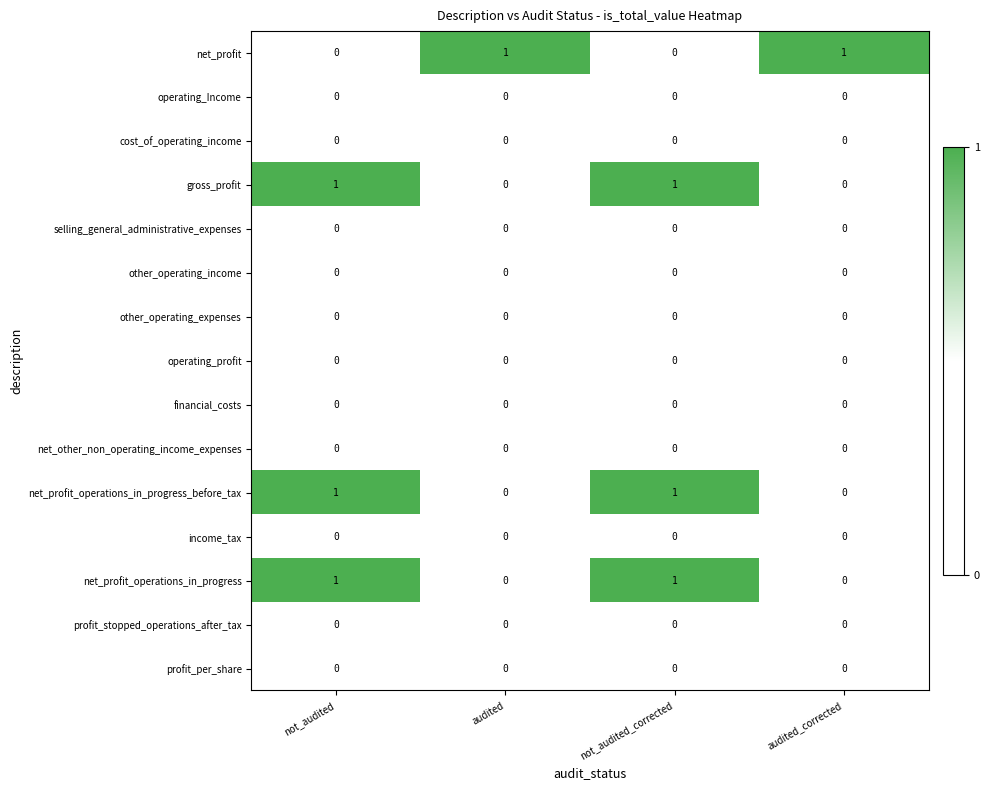

At how many categories does at least one series exceed 0?

4